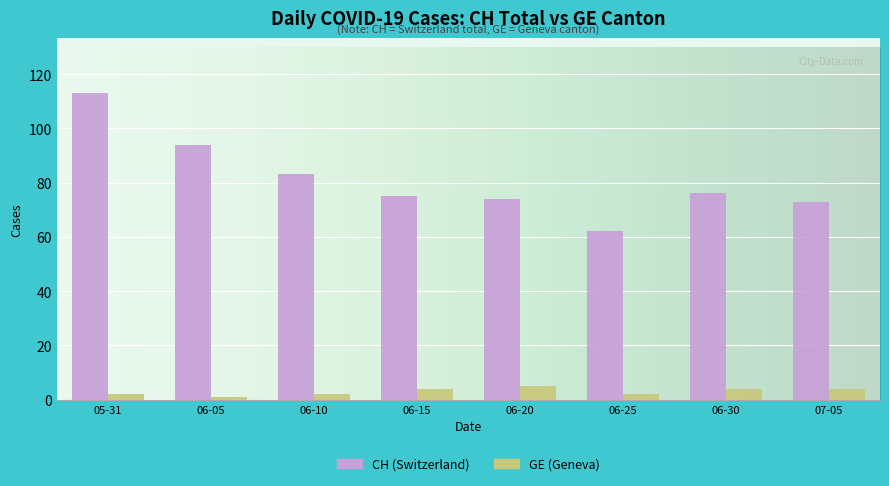

Reading left to right, transcribe all the data shown in this chart.

CH (Switzerland): 05-31=113	06-05=94	06-10=83	06-15=75	06-20=74	06-25=62	06-30=76	07-05=73
GE (Geneva): 05-31=2	06-05=1	06-10=2	06-15=4	06-20=5	06-25=2	06-30=4	07-05=4